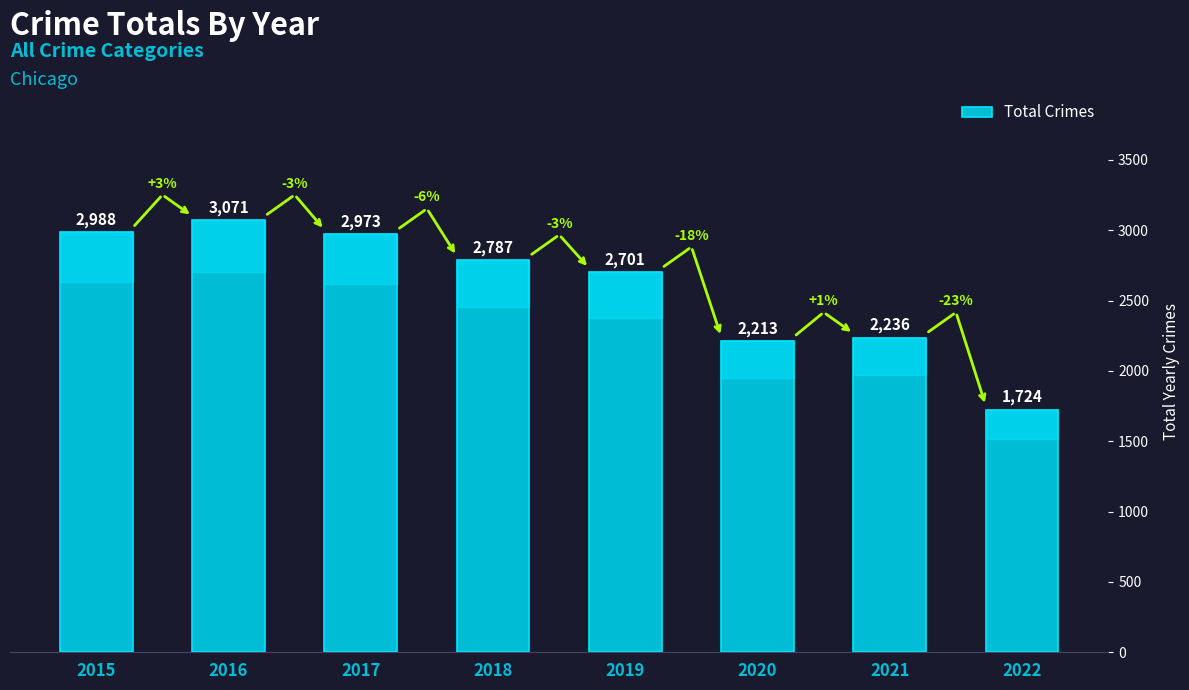

Which category has the highest value across all series?

2016